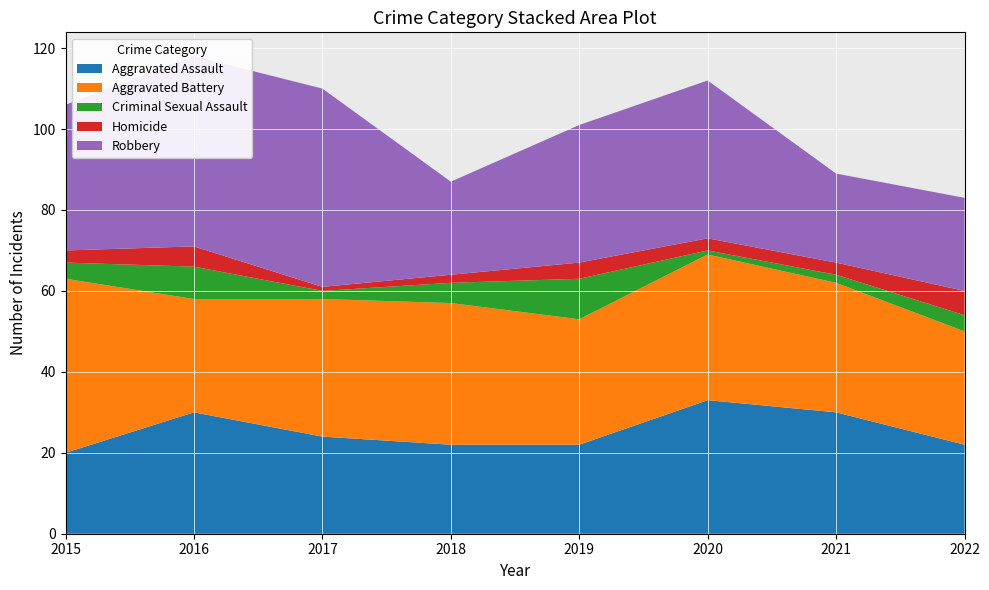

Reading left to right, list all the values displayed in this chart.

Aggravated Assault: 20	30	24	22	22	33	30	22
Aggravated Battery: 43	28	34	35	31	36	32	28
Criminal Sexual Assault: 4	8	2	5	10	1	2	4
Homicide: 3	5	1	2	4	3	3	6
Robbery: 36	47	49	23	34	39	22	23